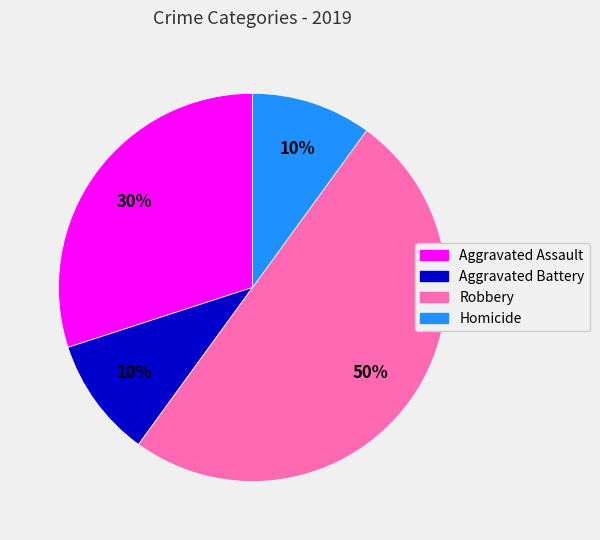

To the nearest percent, what is the difference between the Robbery and Homicide slice percentages?

40%